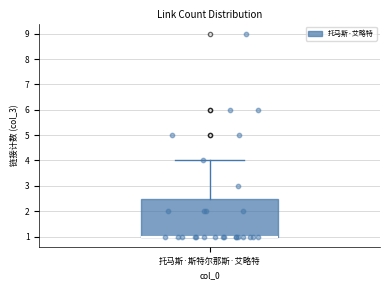

Transcribe this box plot: give where the median line is, the range the box spans, and where the two whiskers end, as read against the y-axis. The values are not printed on the chart, so give them approximately, as read against the axis.

median 1.0 (drawn on the box's lower edge), box 1.0 to 2.5, whiskers 1.0 to 4.0